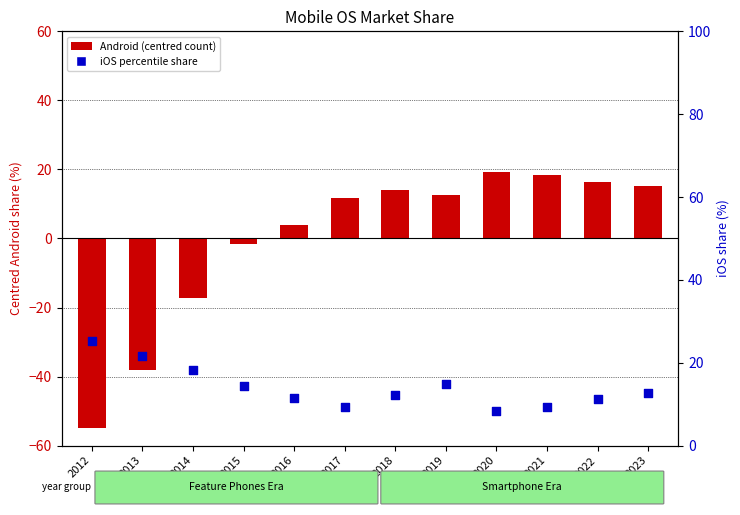

Which series reaches the minimum Y coordinate?

Android (centred)